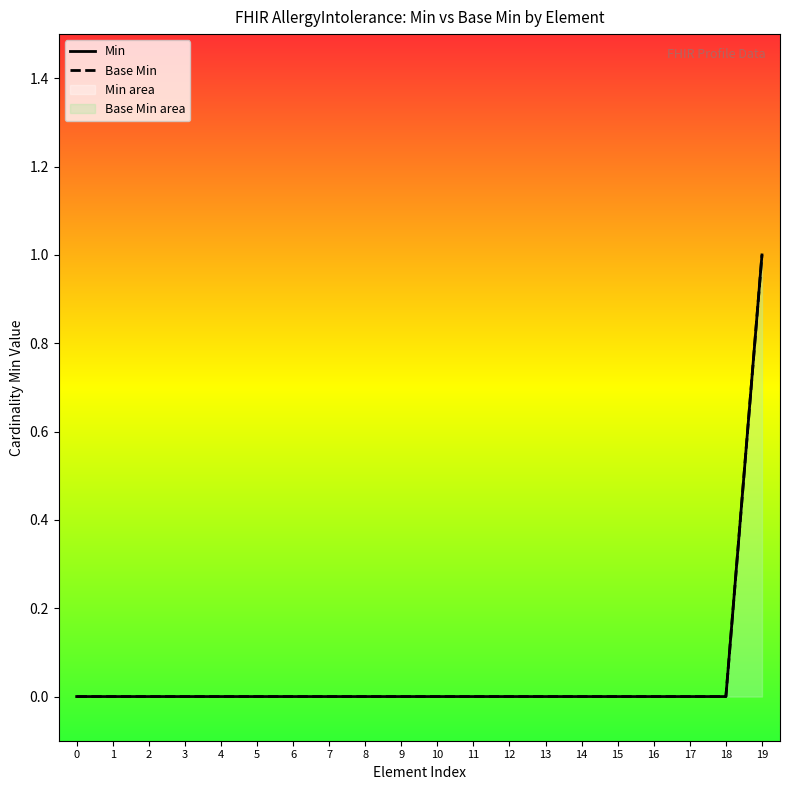

The Min series shows 0 at 15. True or false?

False